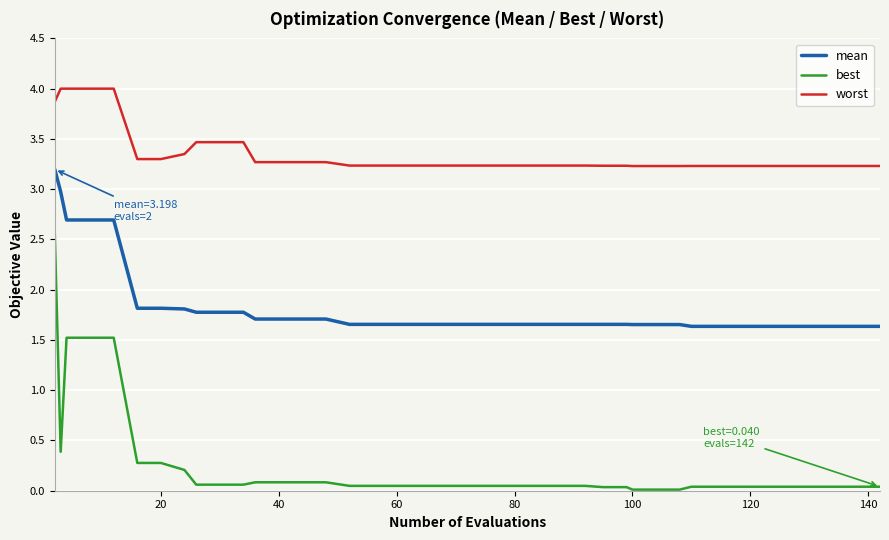

What is the maximum value shown in the chart?

4.0